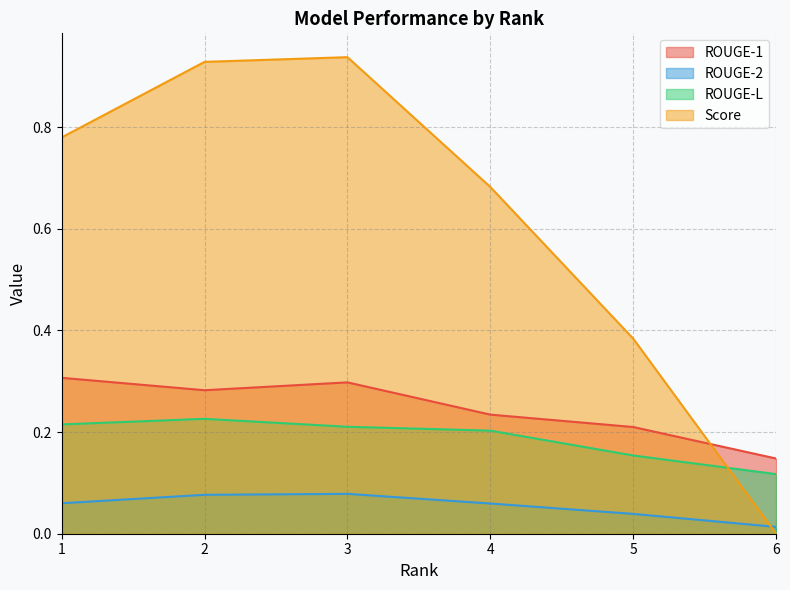

The ROUGE-L series shows 0.2 at 4. True or false?

True